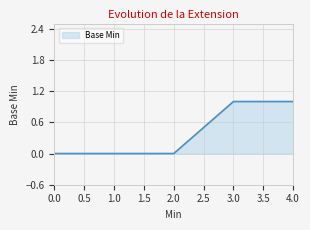

What is the maximum value shown in the chart?

1